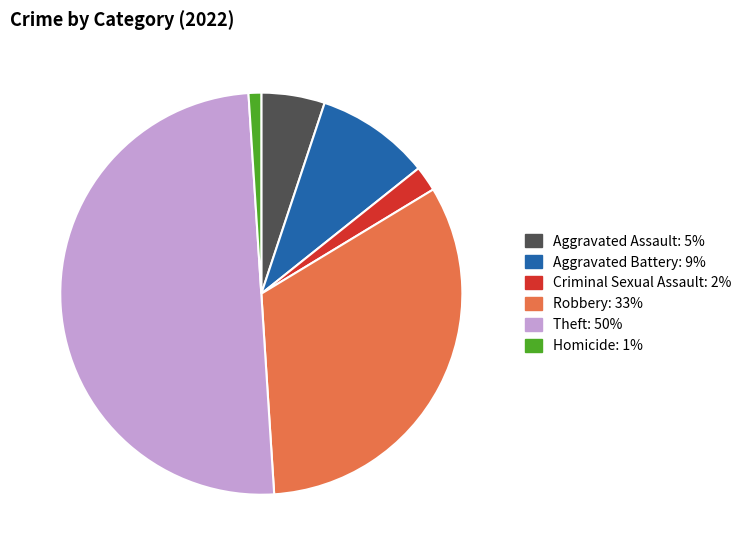

Count the number of slices in the pie.

6